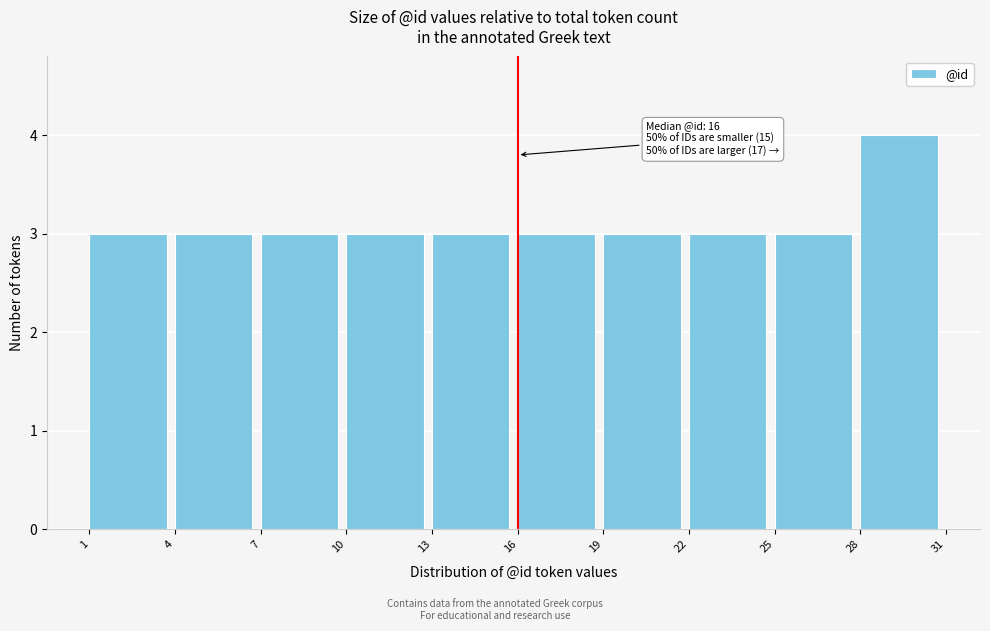

Which range on the x-axis has the tallest bar?

28 to 31